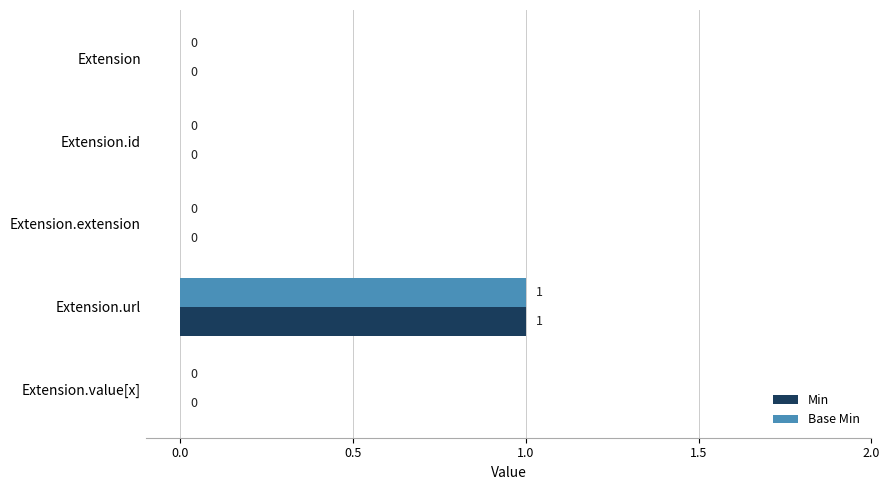

Is the value of Min at Extension.extension greater than the value of Base Min at Extension.url?

No